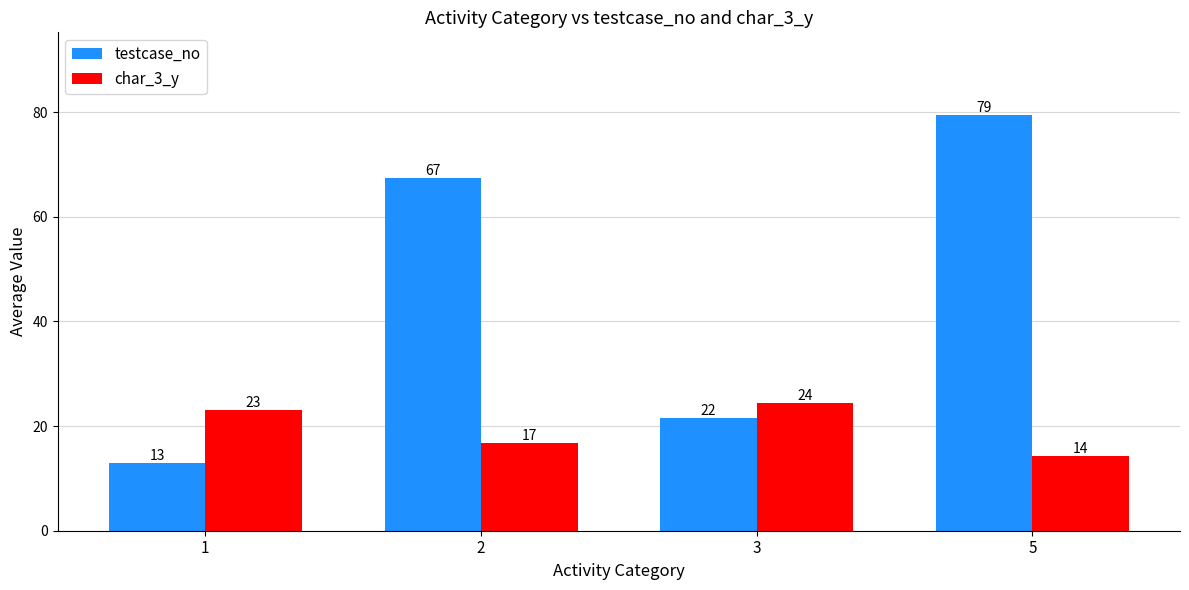

The value of char_3_y at 1 is 23.0. True or false?

True